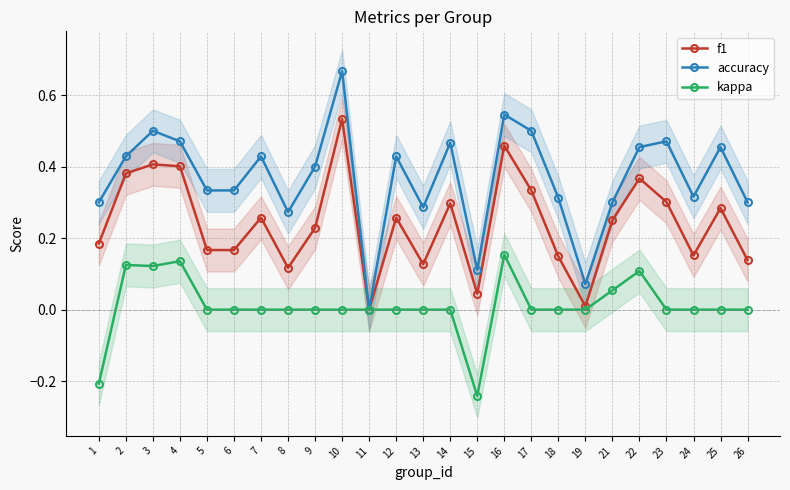

What is the greatest value displayed?

0.7